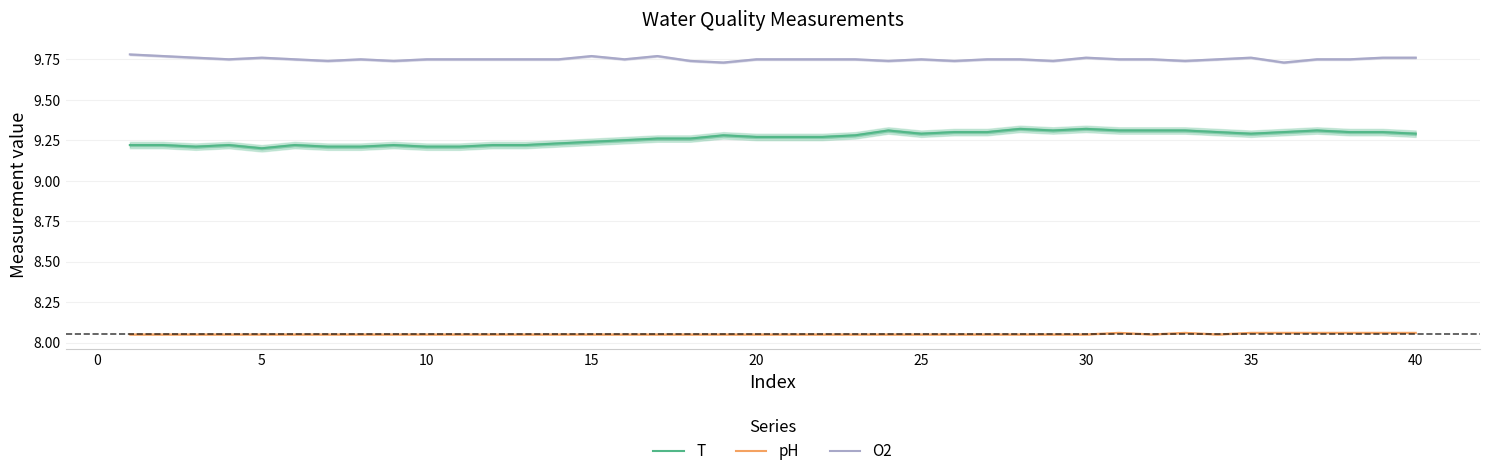

What is the value of the O2 point at the 3rd from the left?

9.8